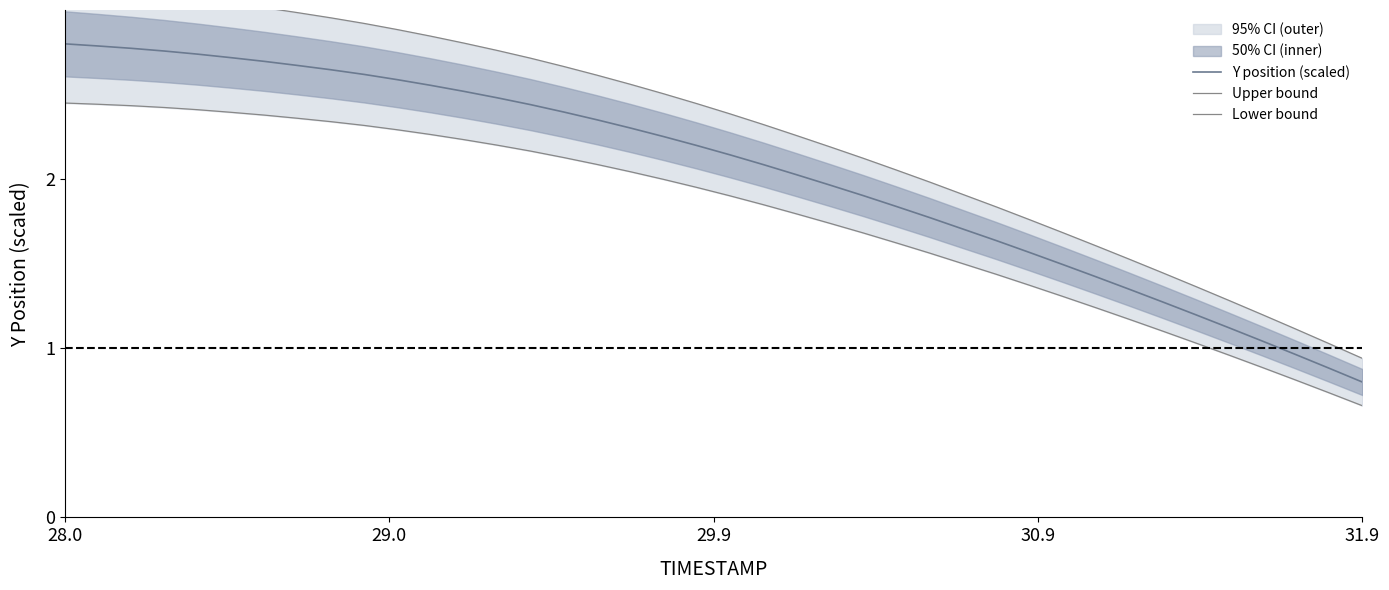

How many data points in Upper bound are less than 2?

14